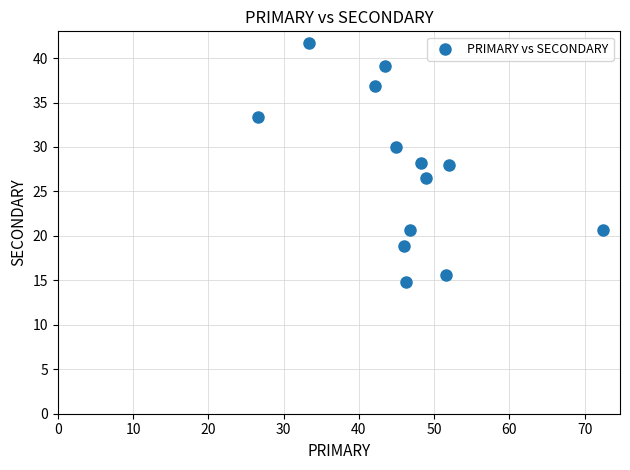

What is the range of Y values (max minus min)?

26.9